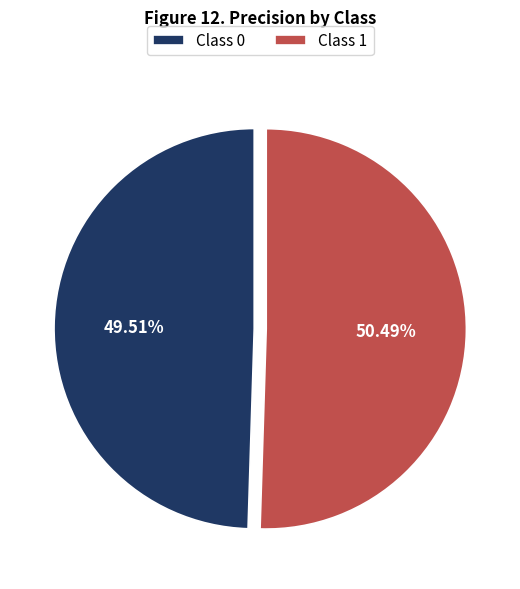

Approximately how many times larger is the value at Class 0 compared to Class 1?

1.0